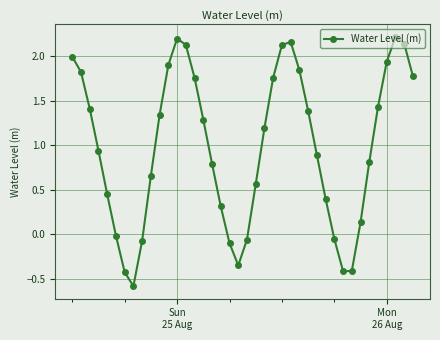

What is the value of the 7th point from the left?

-0.4